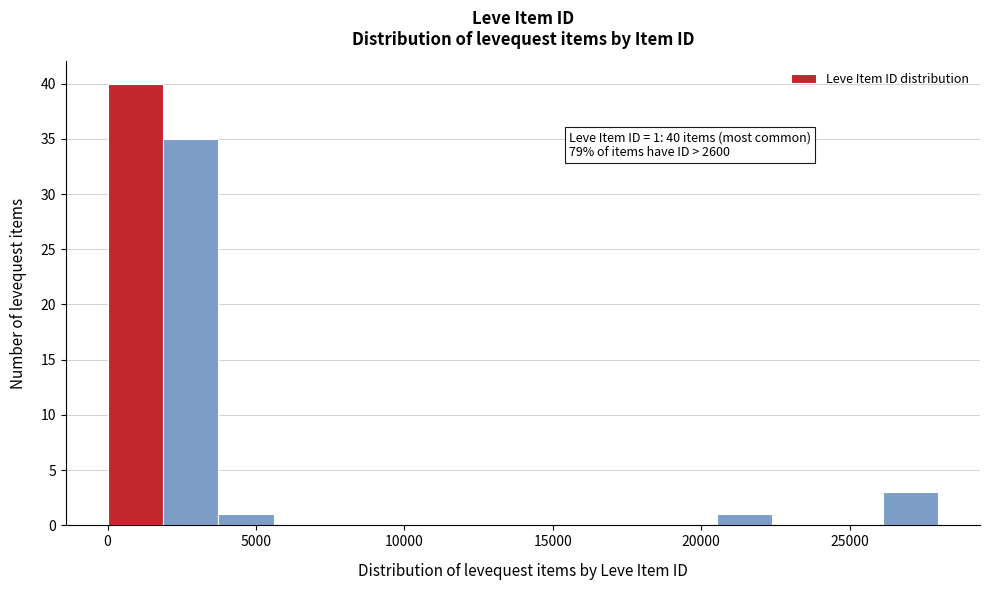

Read against the x-axis, roughly where is the centre of the tallest bar?

1000